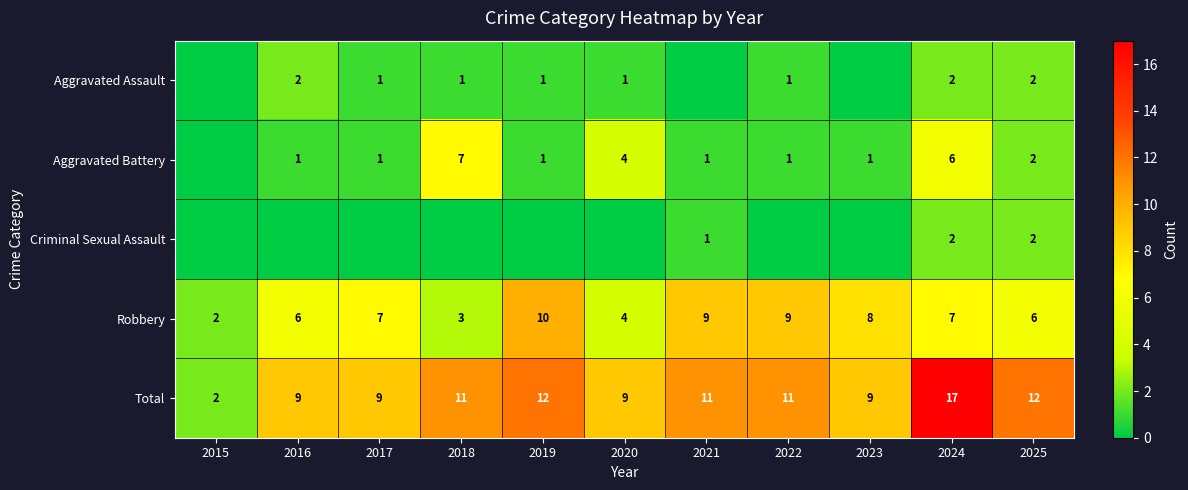

What is the difference between the highest and lowest values at 2023?

9